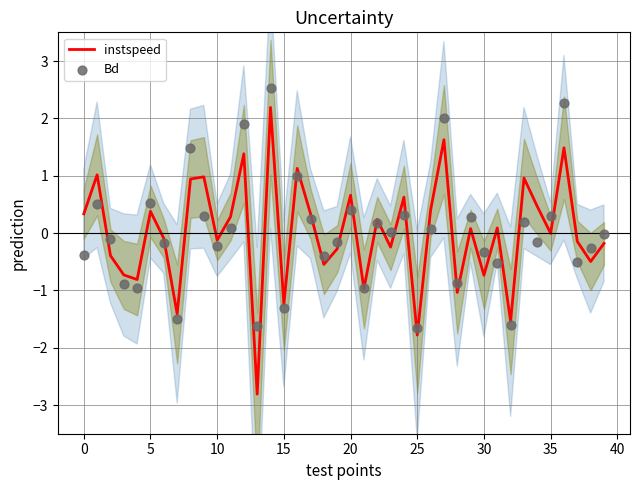

What is the lowest value of the instspeed series?

-2.8